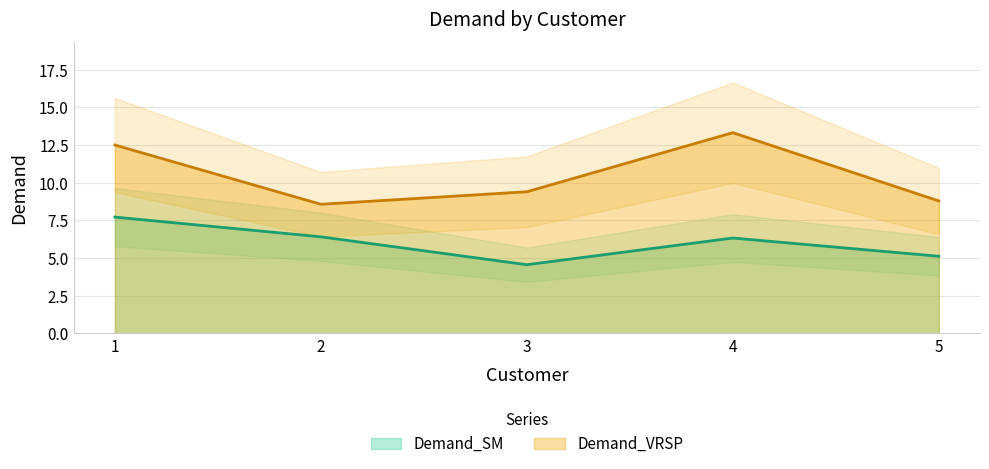

What is the value of the Demand_SM point at the 3rd from the left?

4.6